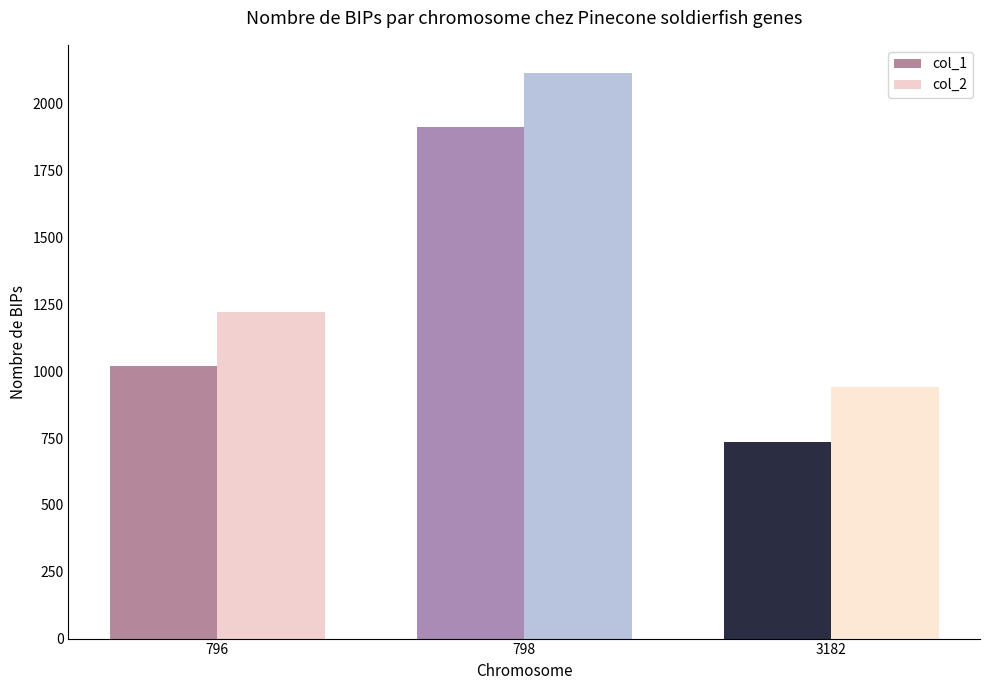

How many data points in col_2 are less than 1220?

1